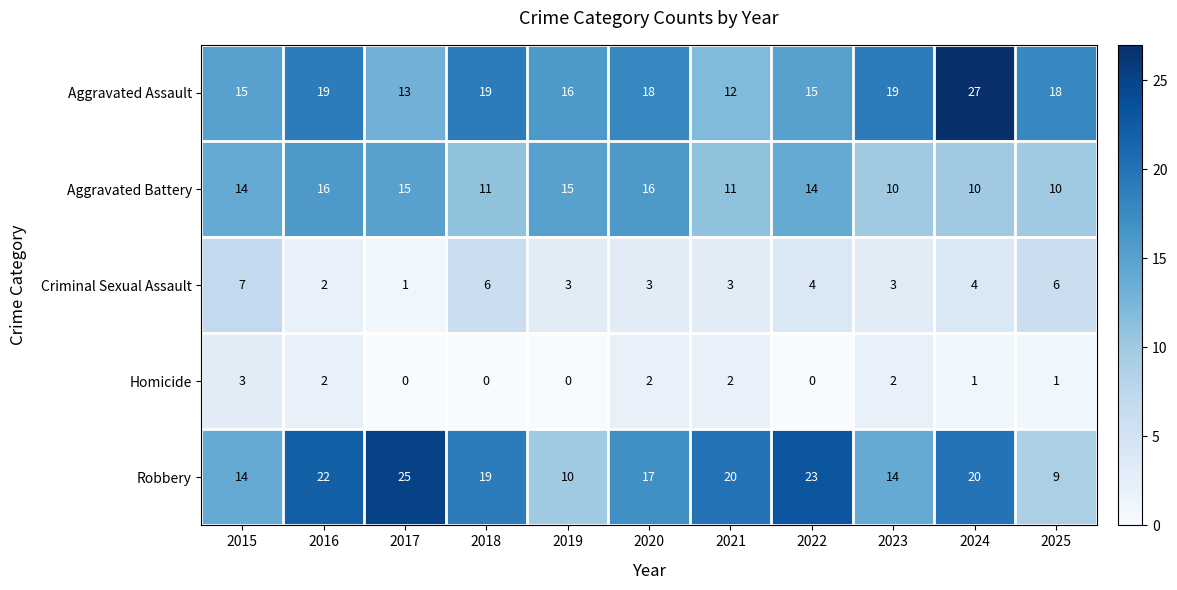

Rank the series at 2022 from lowest to highest value.

Homicide, Criminal Sexual Assault, Aggravated Battery, Aggravated Assault, Robbery